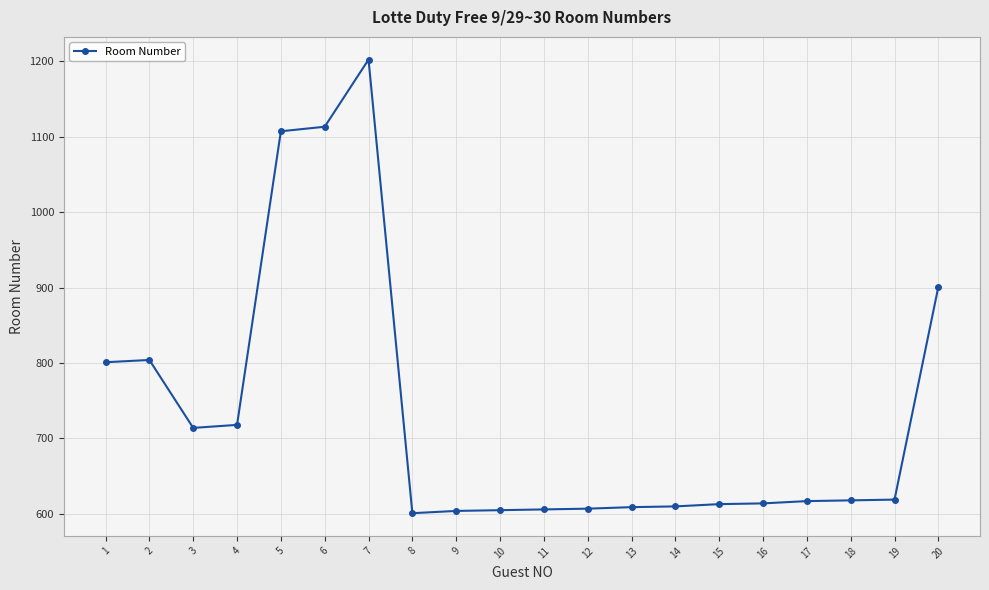

The value at 6 is 1113. True or false?

True